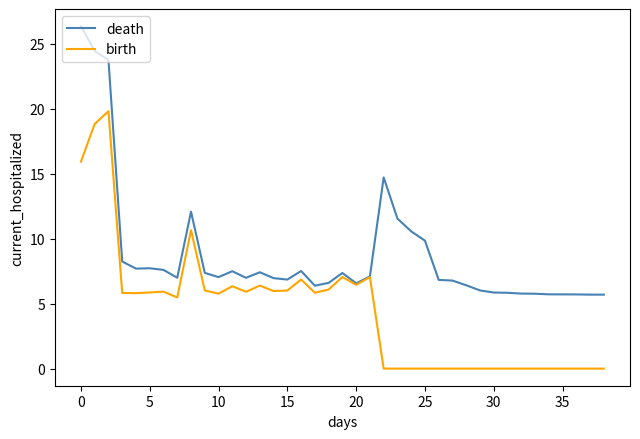

List the series in order of their peak value, lowest first.

birth, death